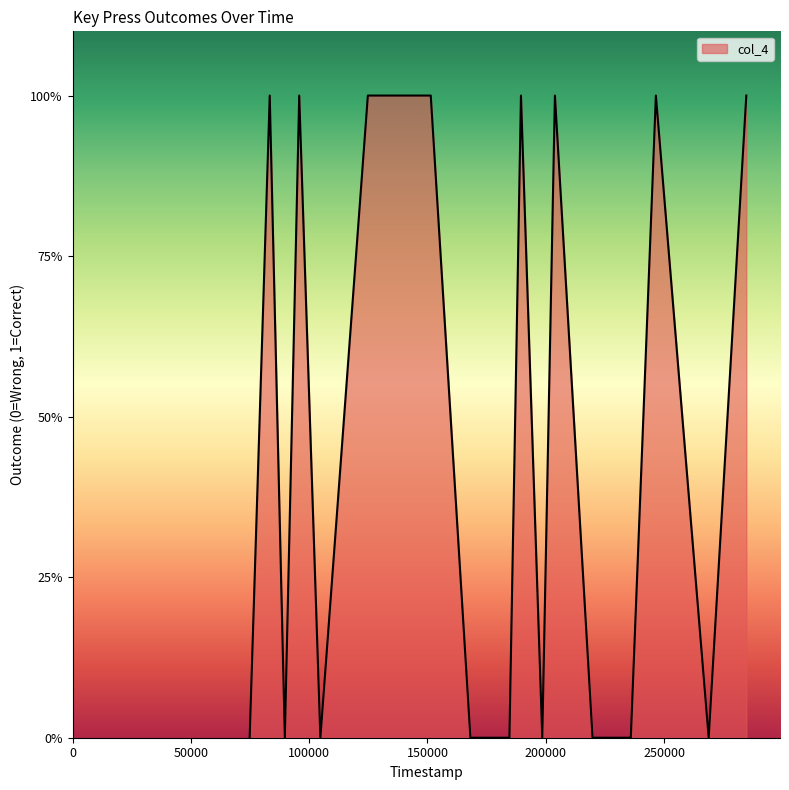

True or false: there are more than 0 points higher than both neighbors.

True